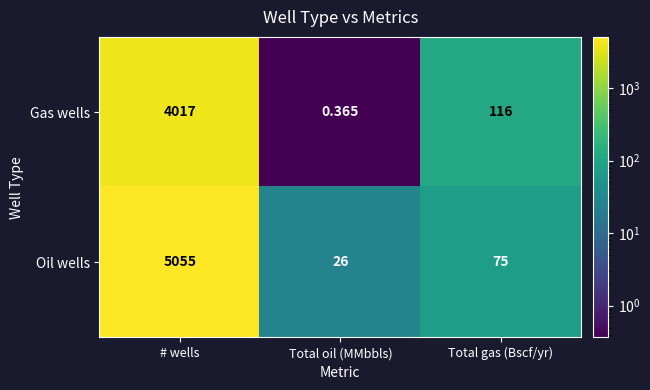

List the series in order of their overall mean, highest first.

Oil wells, Gas wells